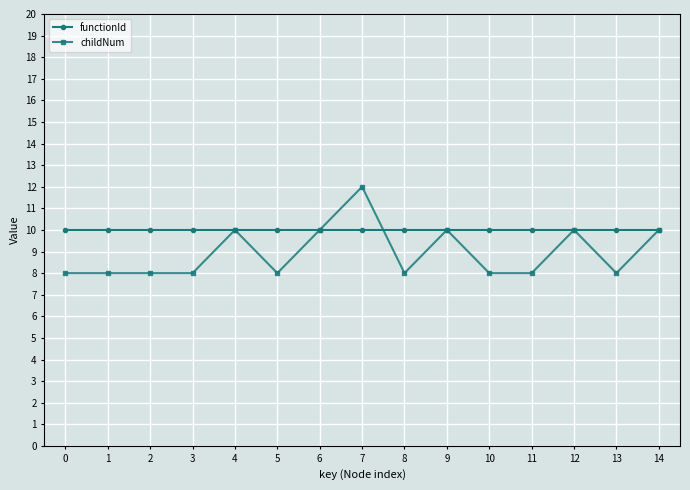

What is the maximum value for childNum?

12